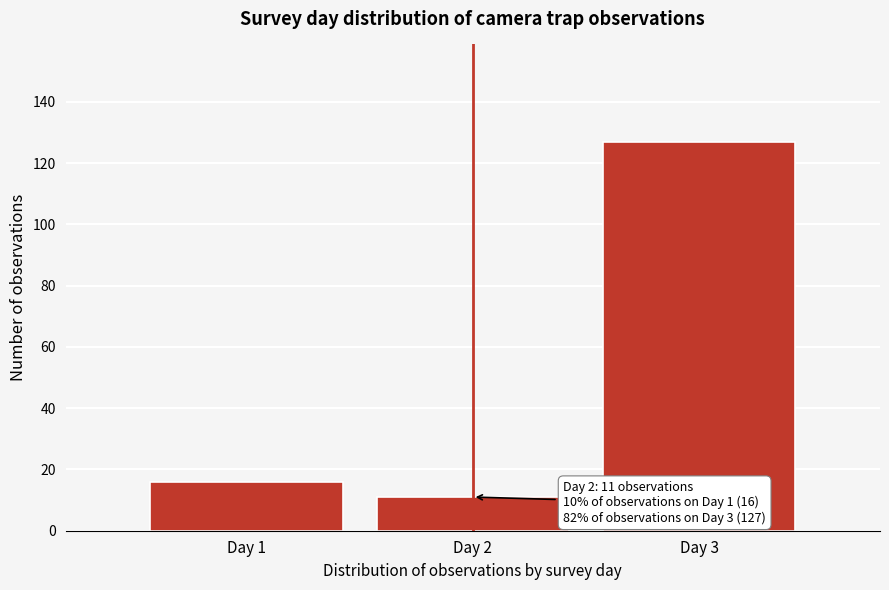

Which range on the x-axis has the tallest bar?

2.5 to 3.5